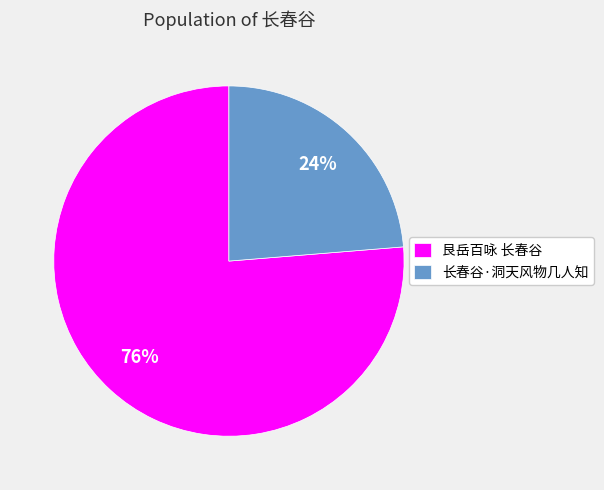

What is the ratio of the value at 艮岳百咏 长春谷 to the value at 长春谷·洞天风物几人知?

3.2